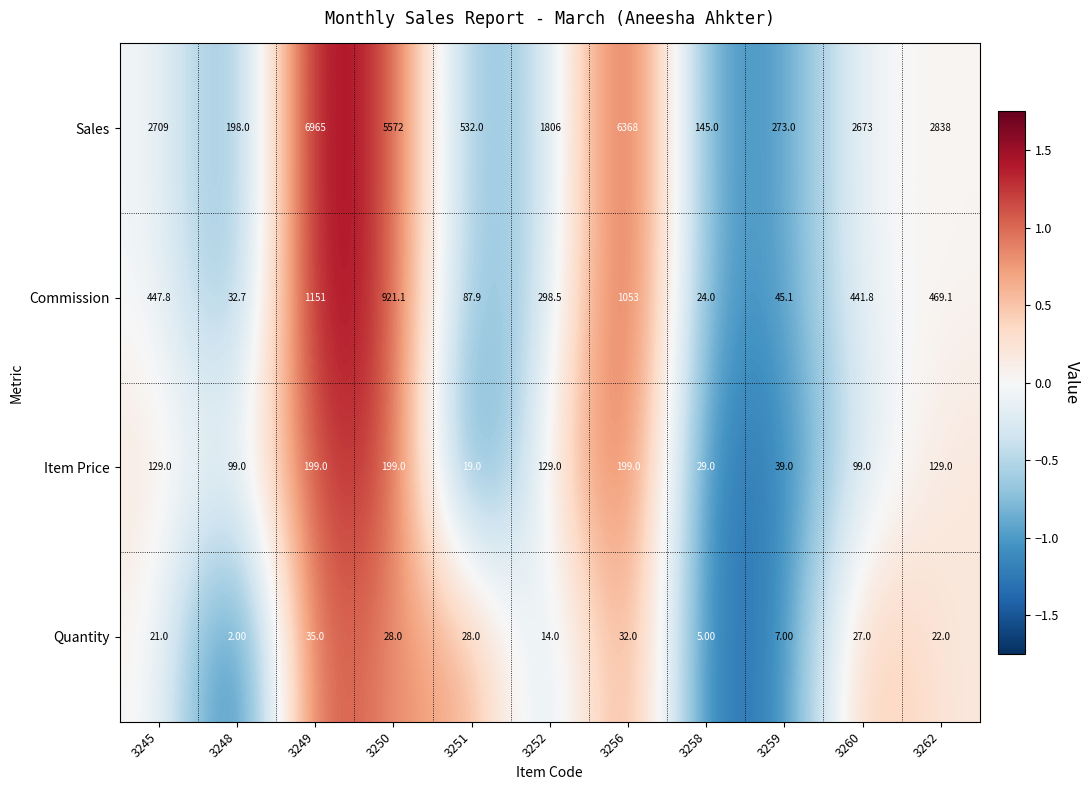

What is the total value across all series at 3256?

7652.0